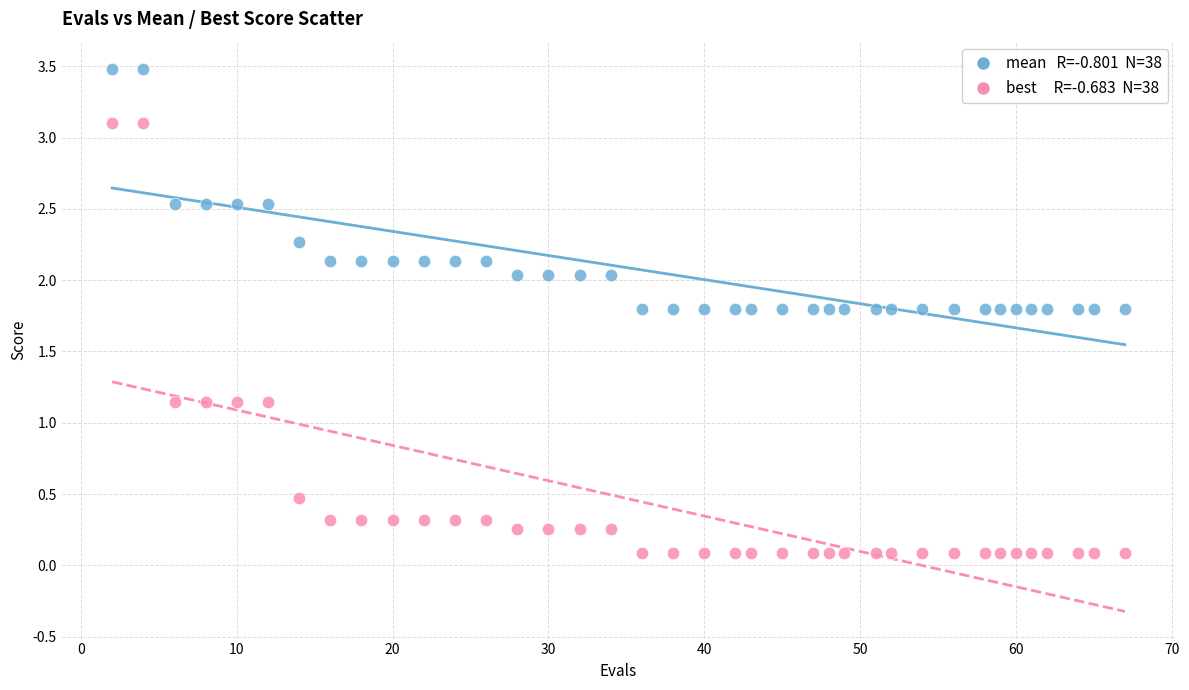

Across all data points, what is the range of Y values (max minus min)?

3.4